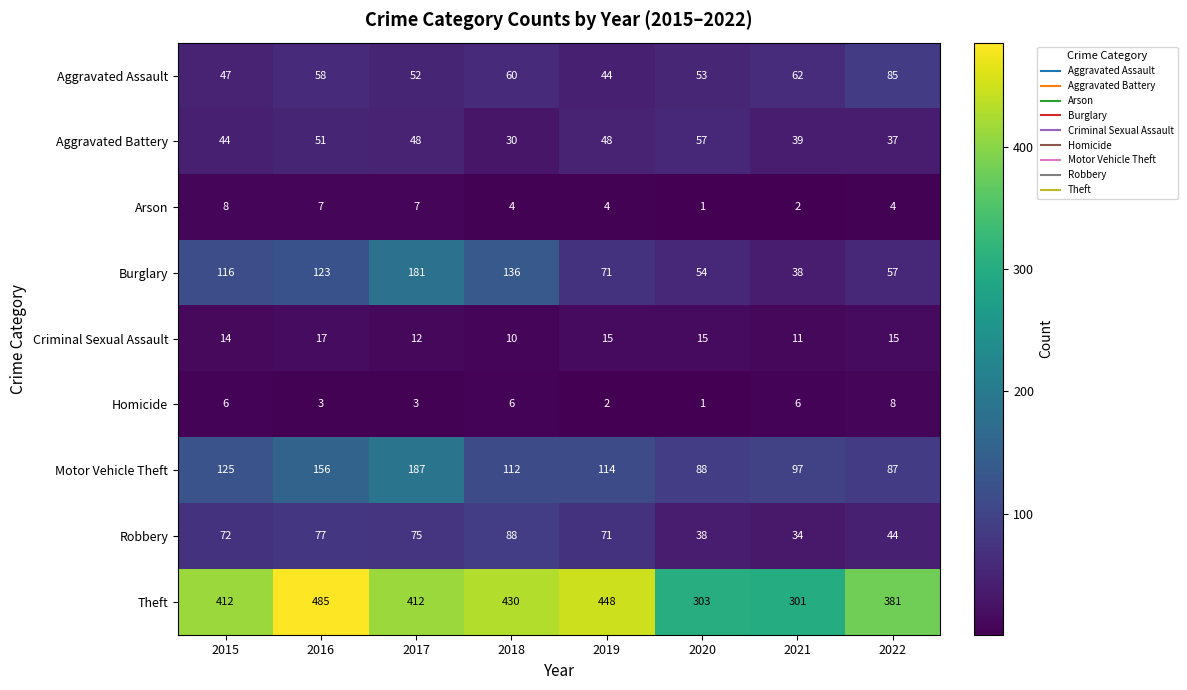

True or false: Aggravated Battery has a value of 18 at 2021.

False